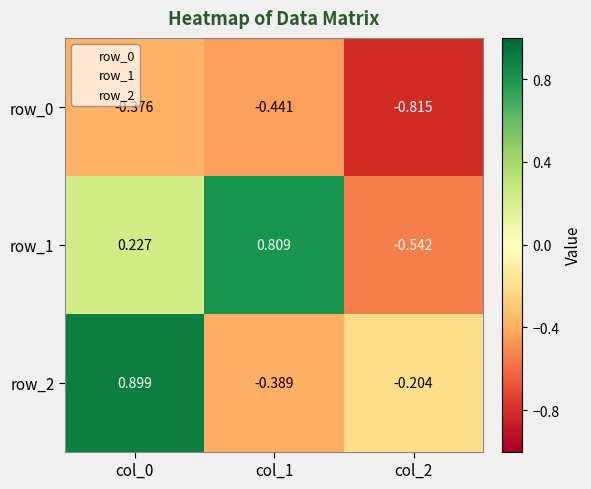

What is the difference between the row_2 values at col_0 and col_2?

1.1